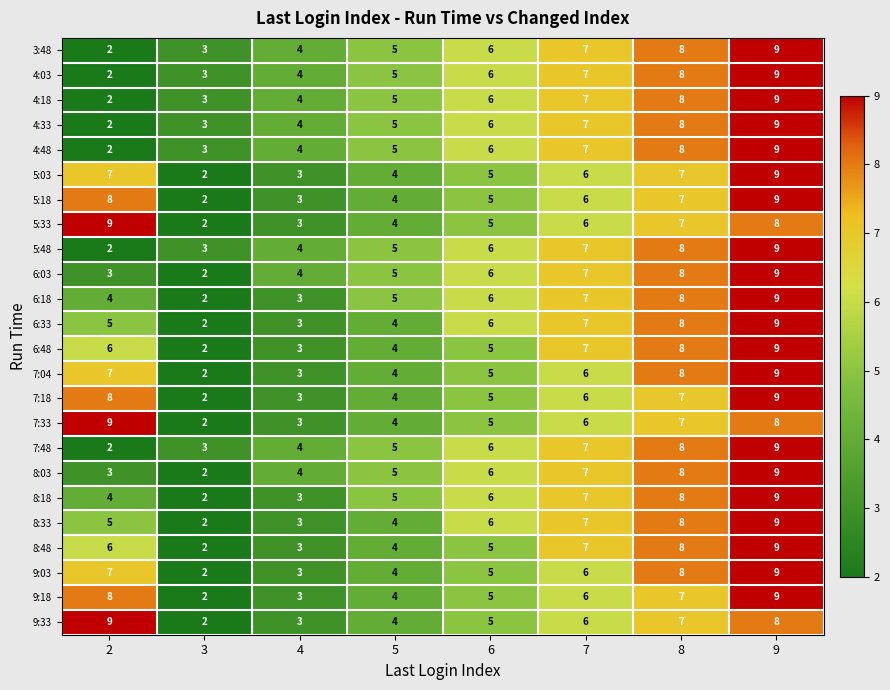

At which category is the sum across all series the highest?

9